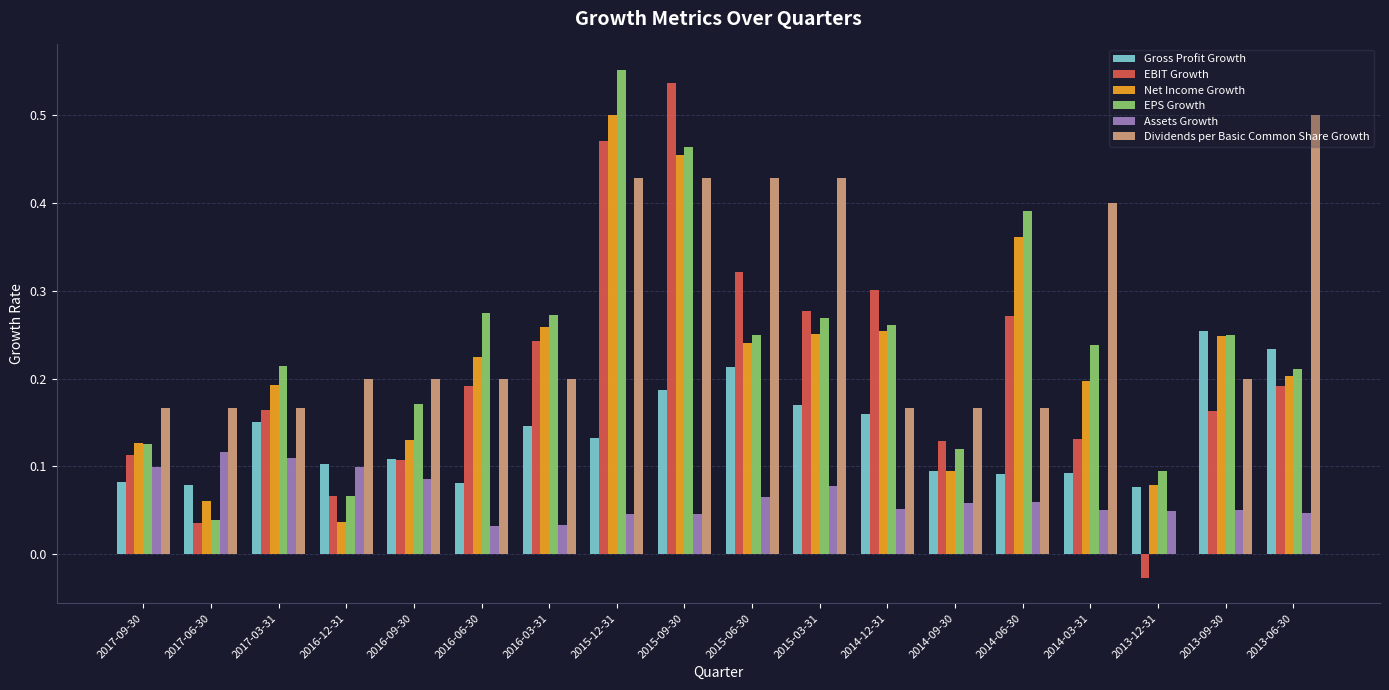

What is the sum of all Dividends per Basic Common Share Growth values?

4.6